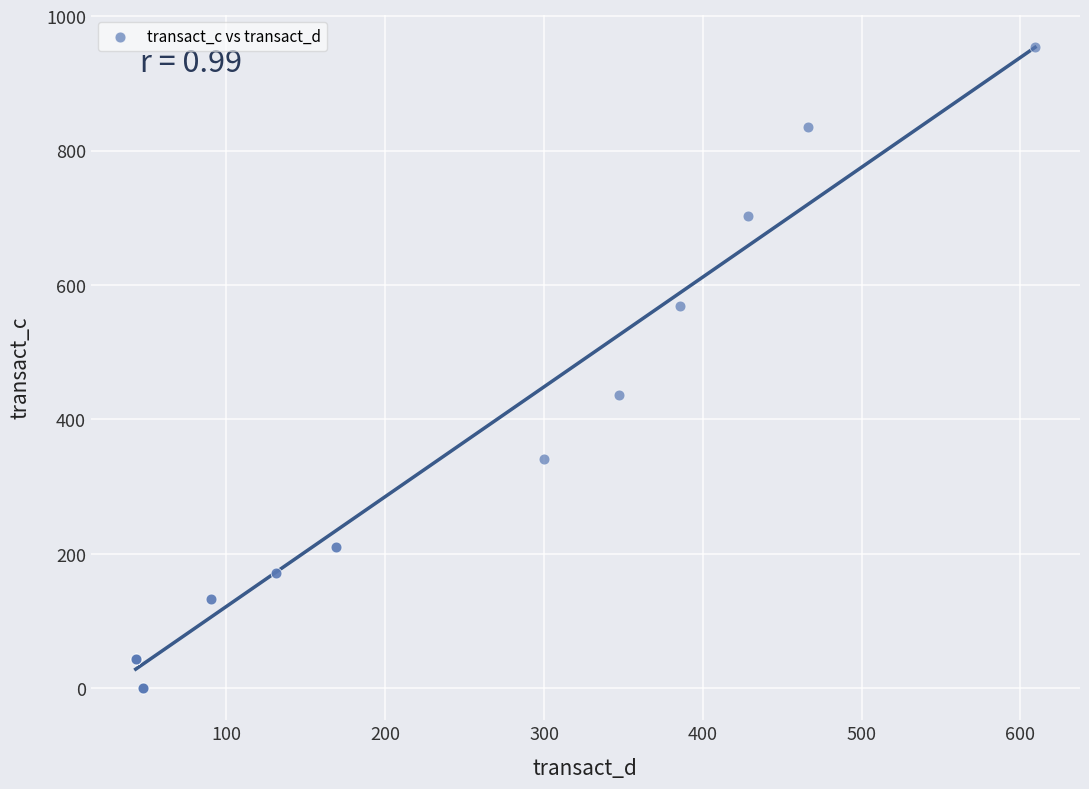

What Y value in the scatter plot is closest to 477?

435.7